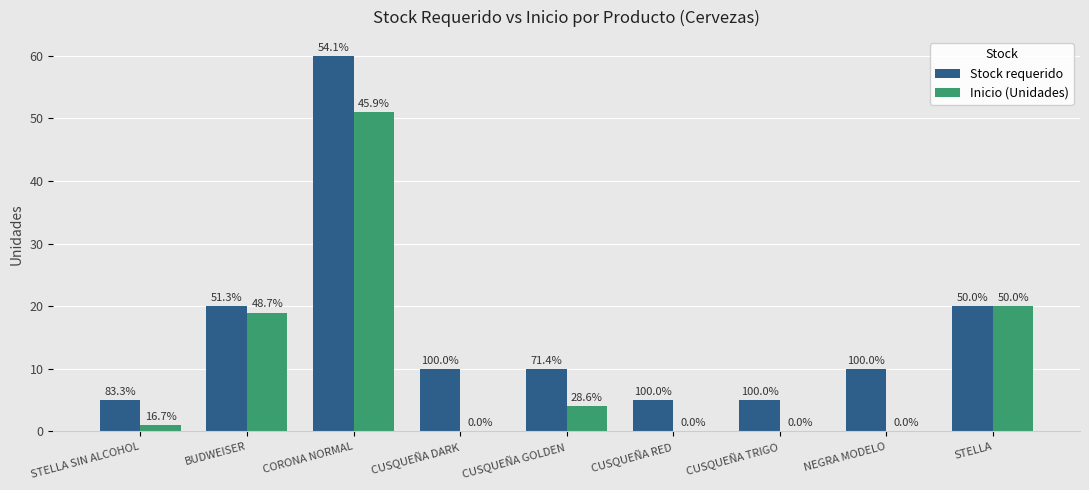

What position from the right is CUSQUEÑA TRIGO?

3